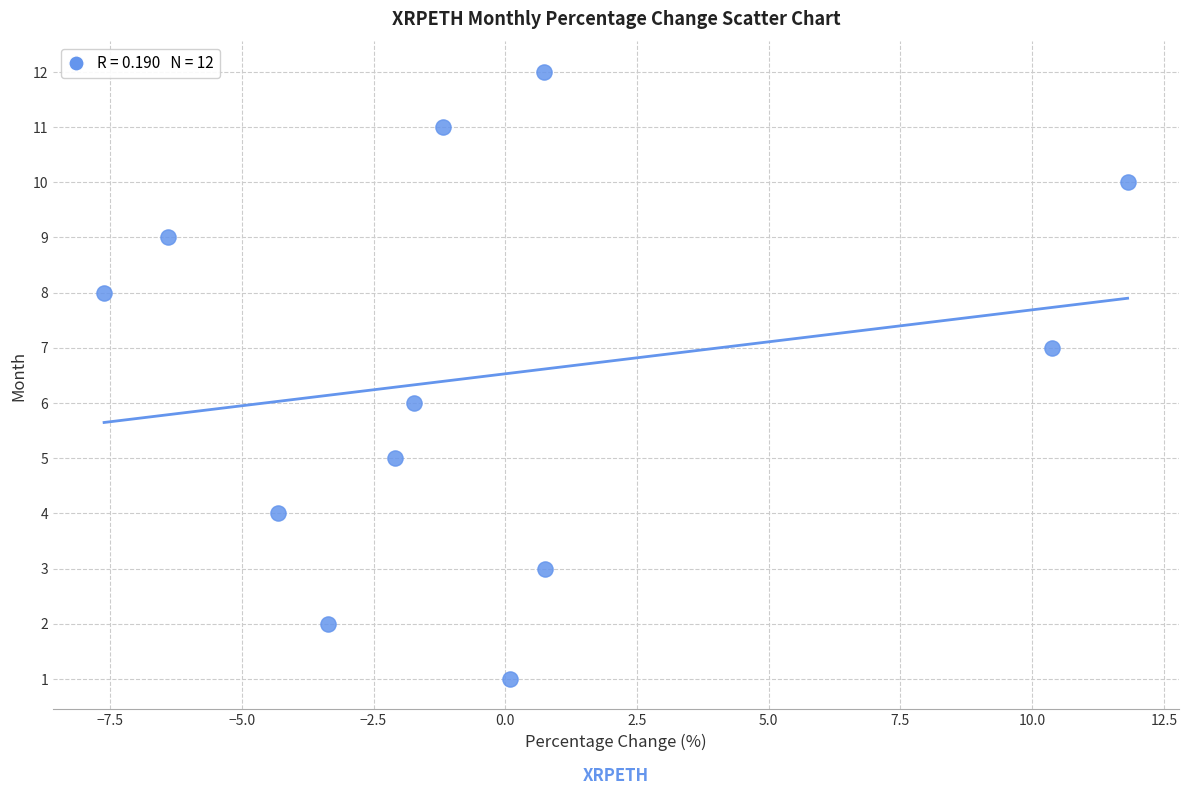

What is the range of Y values (max minus min)?

11